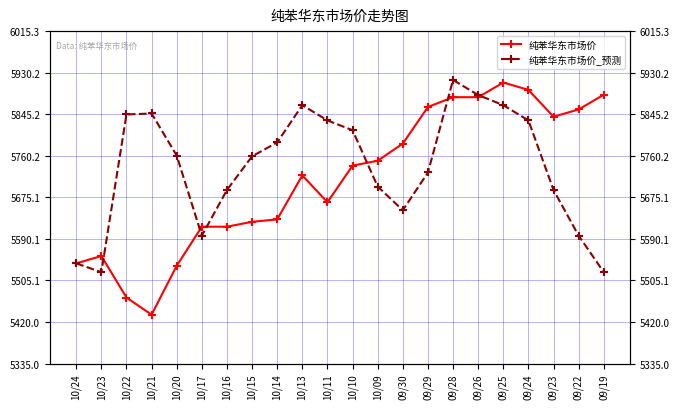

Is this an area chart (filled region under the line)?

No